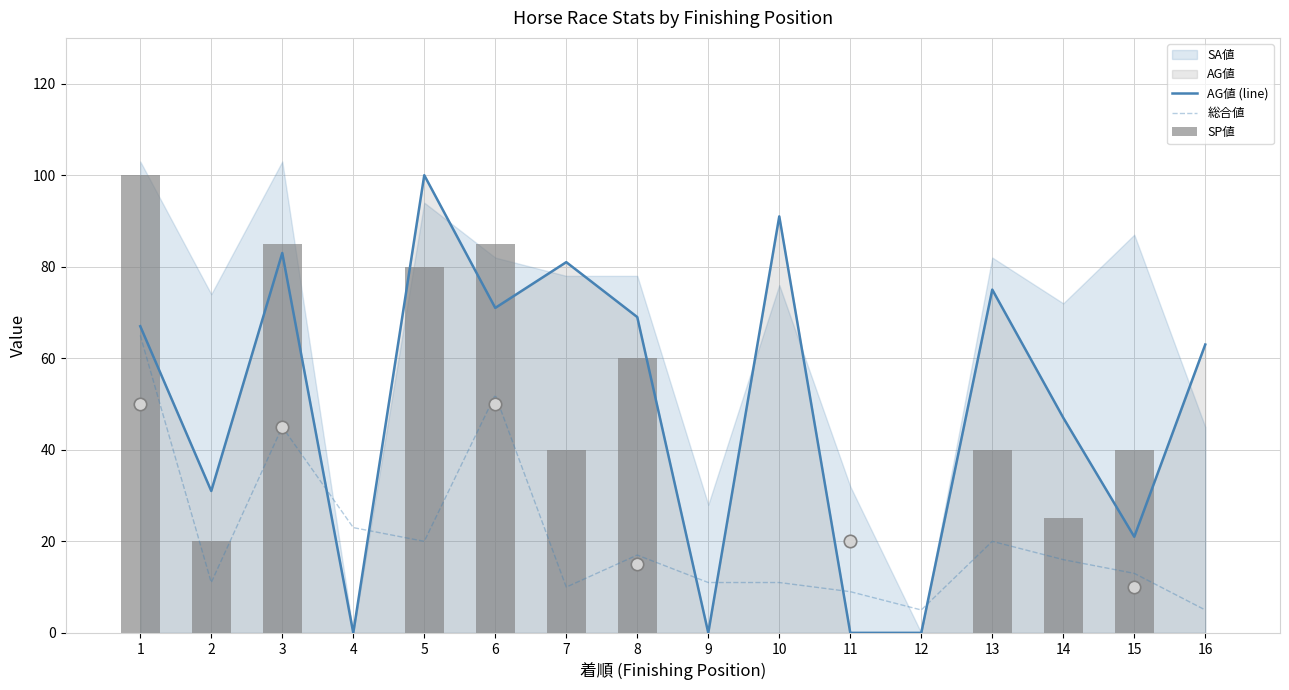

Is the value of AG値 (line) at 7 greater than the value of 総合値 at 16?

Yes